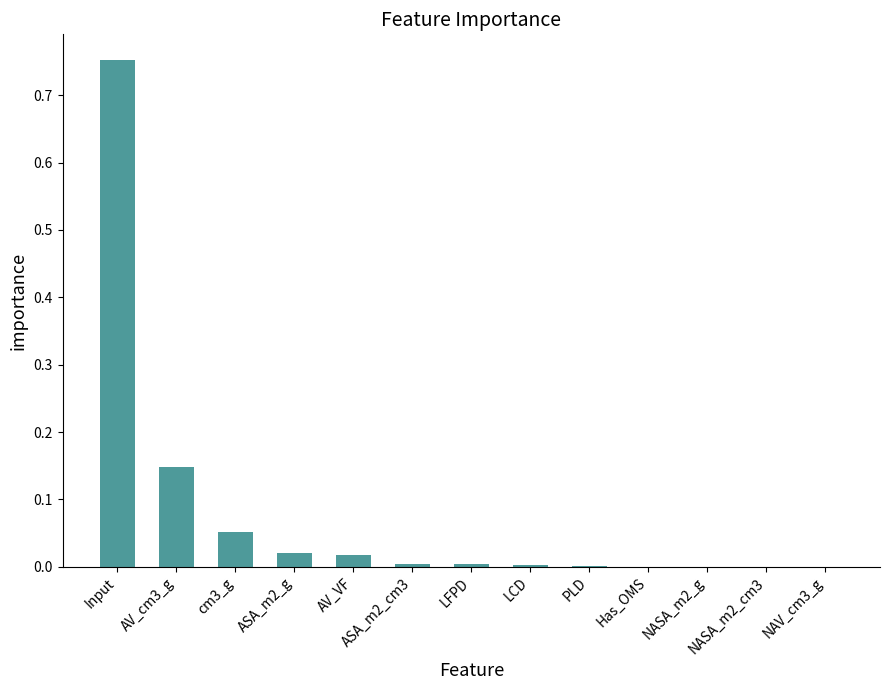

Which category has the highest value across all series?

Input